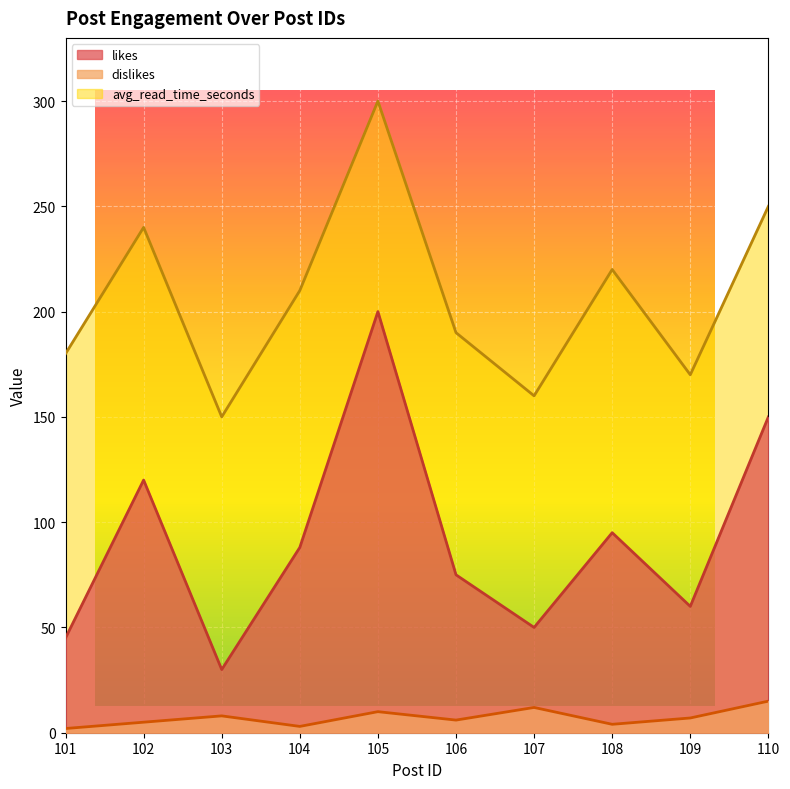

Rank the categories by dislikes value from highest to lowest.

110, 107, 105, 103, 109, 106, 102, 108, 104, 101